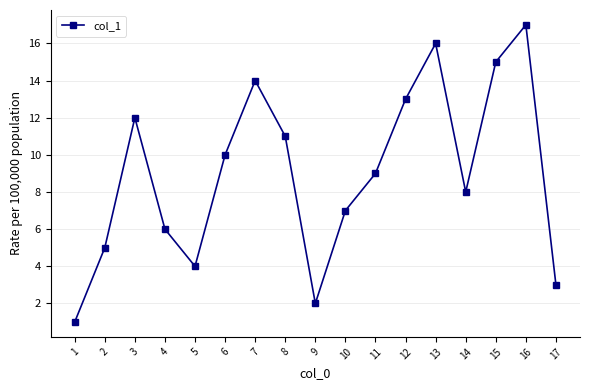

At which label does the data first exceed 9?

3